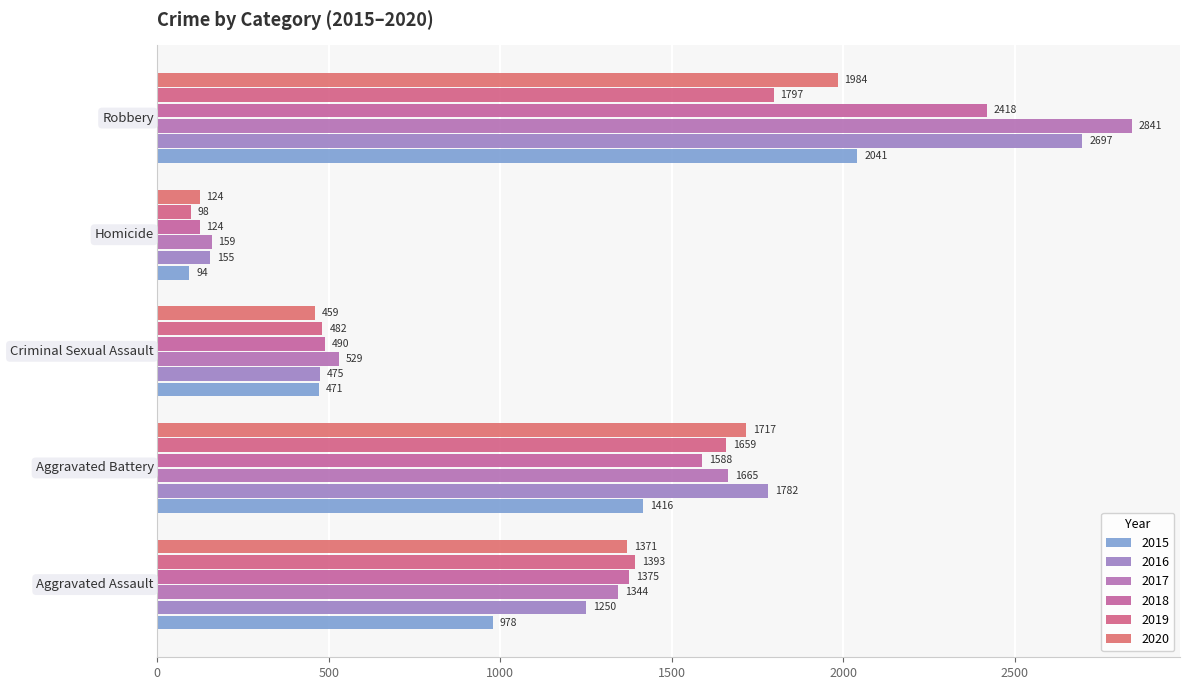

Which series has the largest total across all categories?

2017